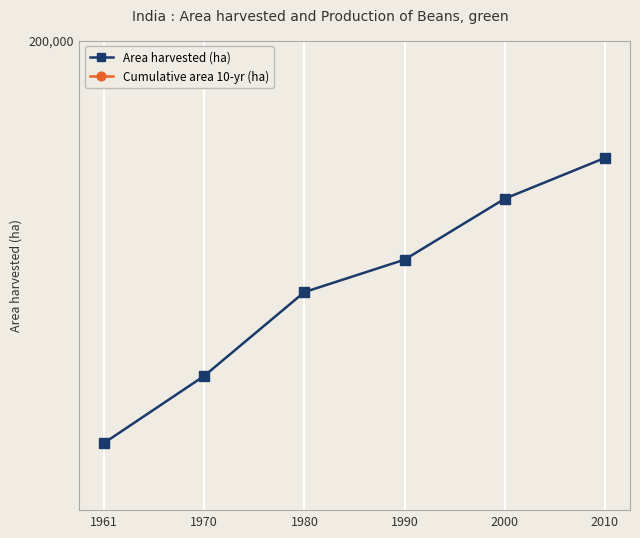

At which category is the sum across all series the highest?

2010